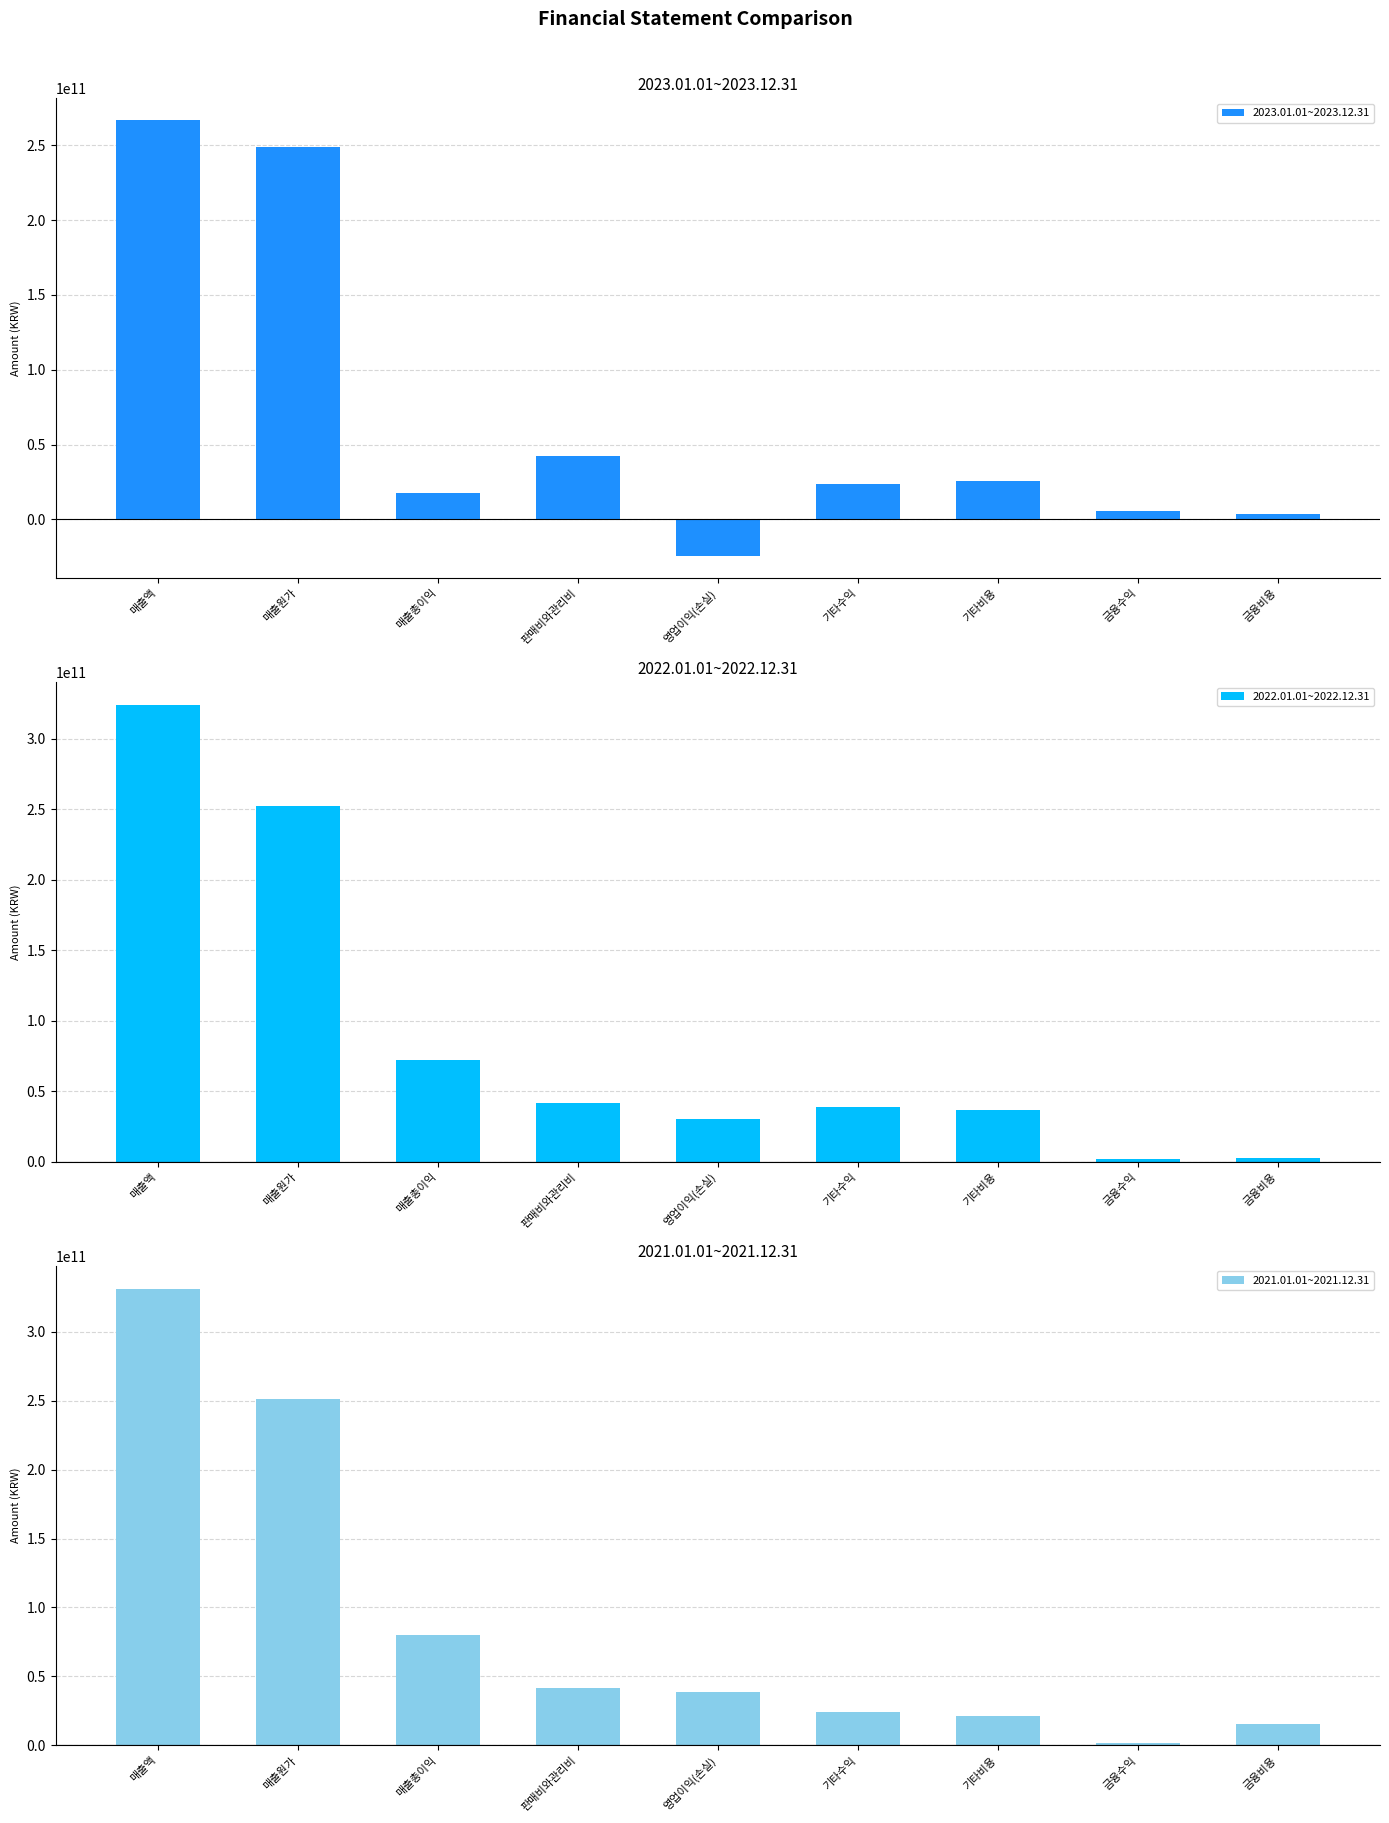

At which label does 2023.01.01~2023.12.31 first exceed 23458147989?

매출액